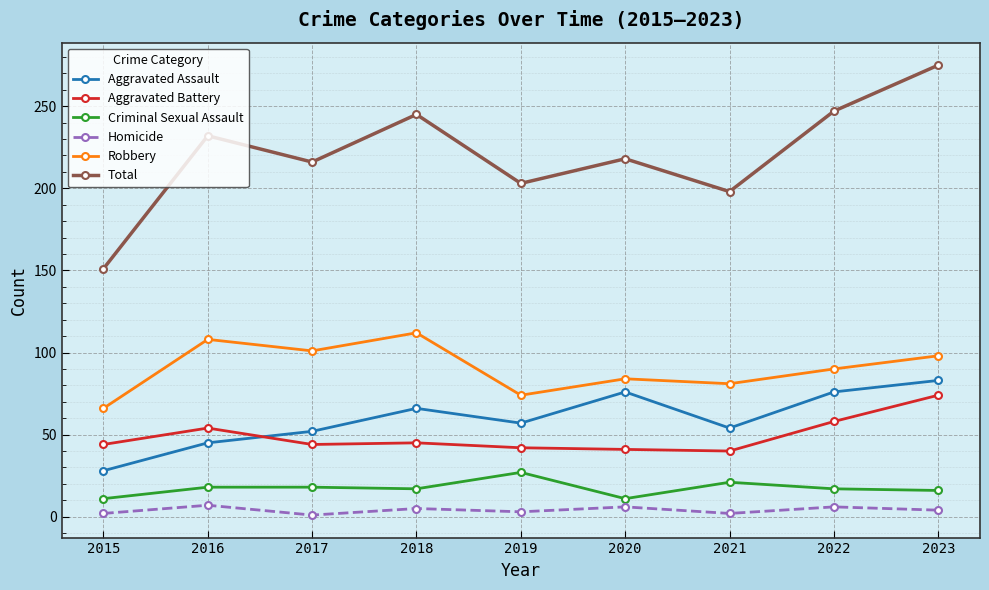

Does the chart have visible grid lines?

Yes